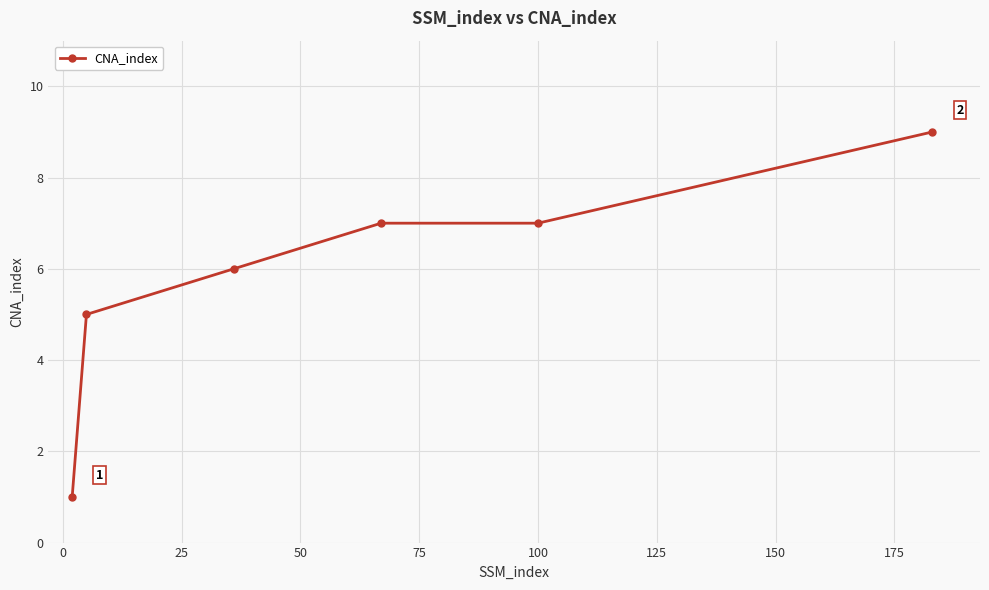

How many data points does each series have?

6